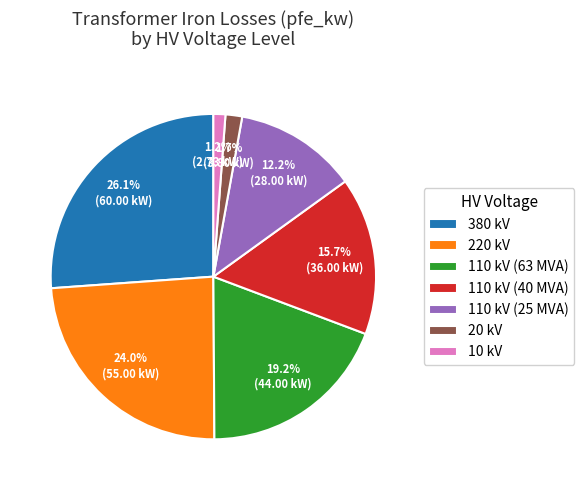

Do 110 kV (63 MVA) and 110 kV (40 MVA) together represent more than half of the pie?

No